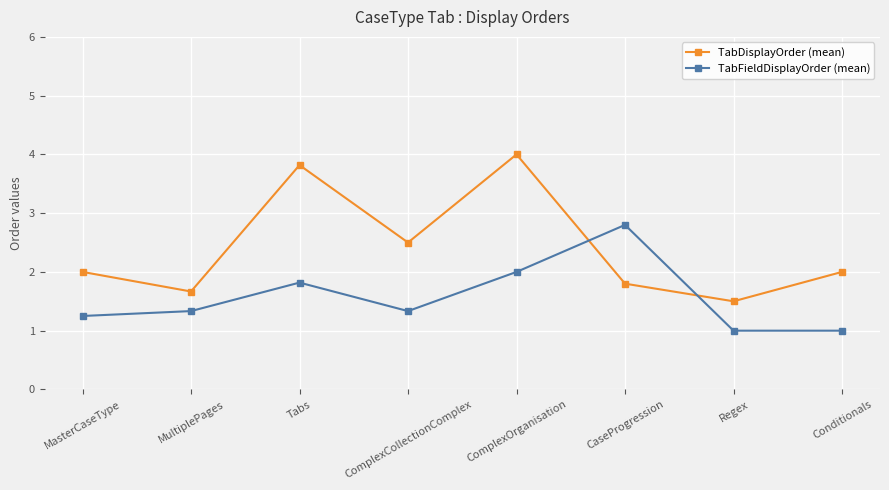

What are all the series names shown in the legend?

TabDisplayOrder (mean), TabFieldDisplayOrder (mean)